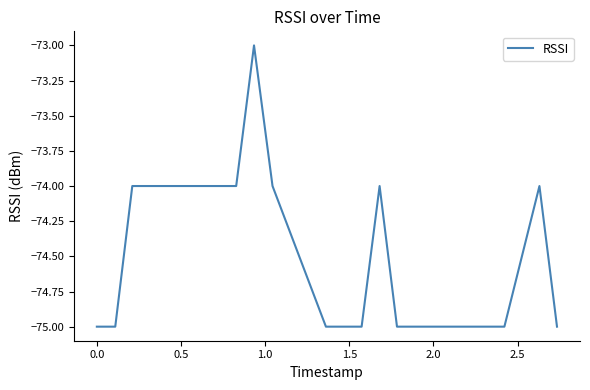

What is the smallest value displayed?

-75